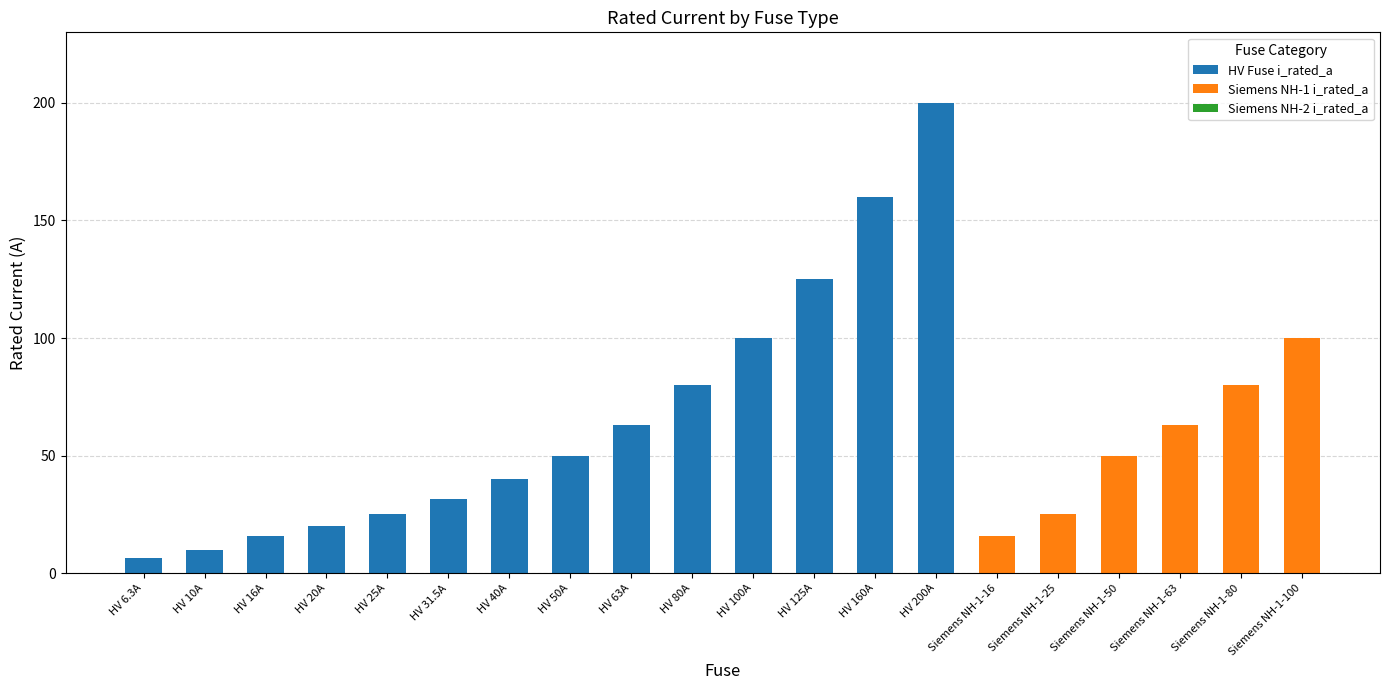

Are the bars horizontal?

No